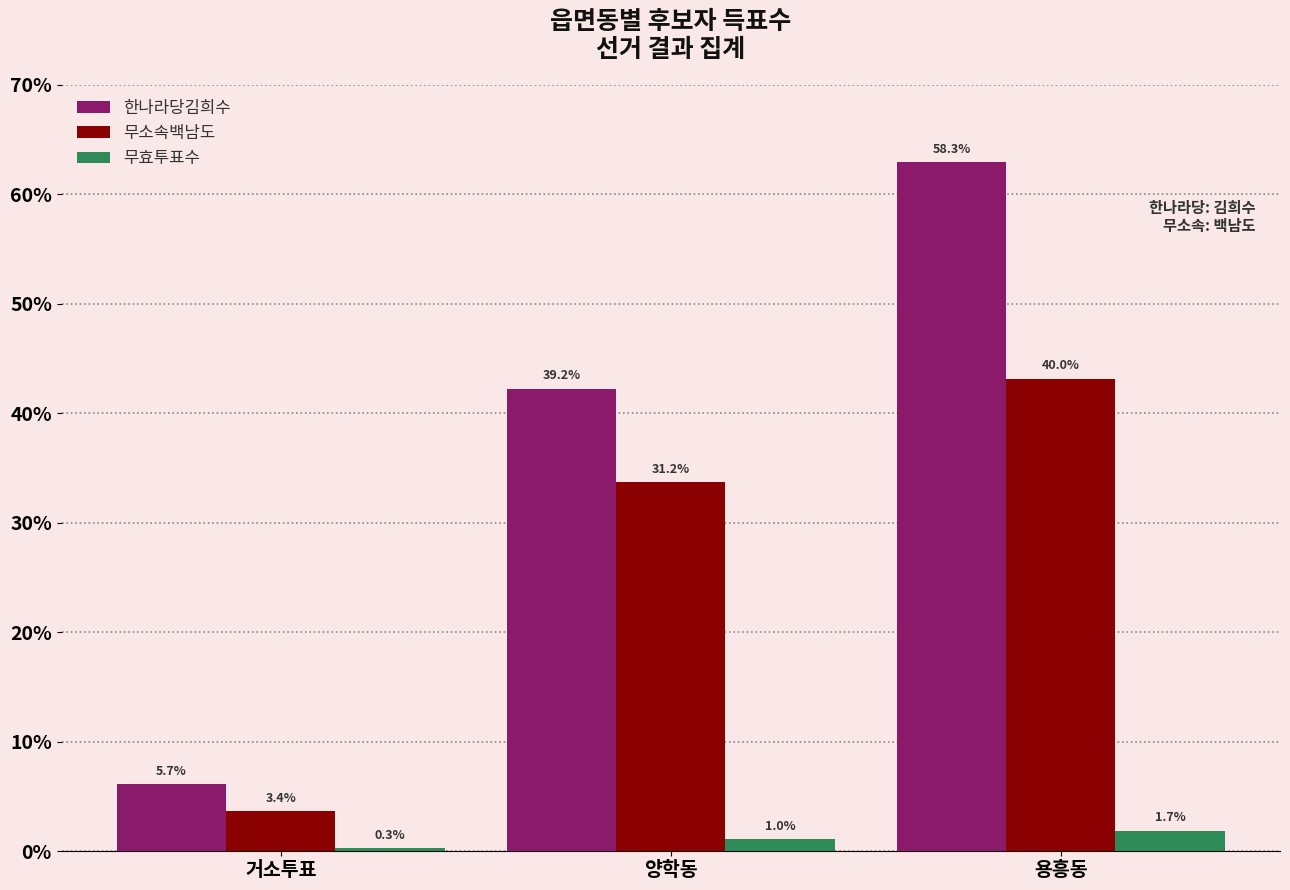

What position from the right is 용흥동?

1